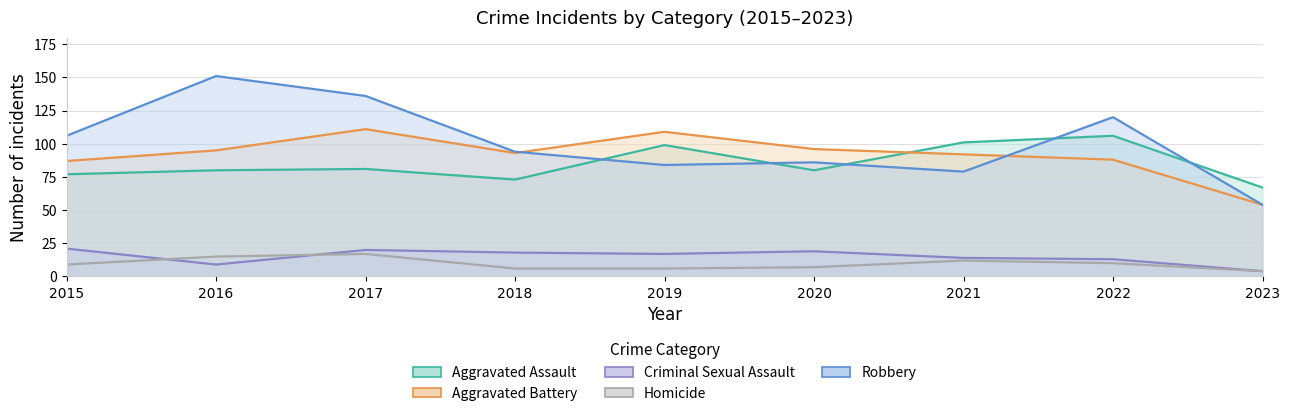

The value of Robbery at 2023 is 90. True or false?

False